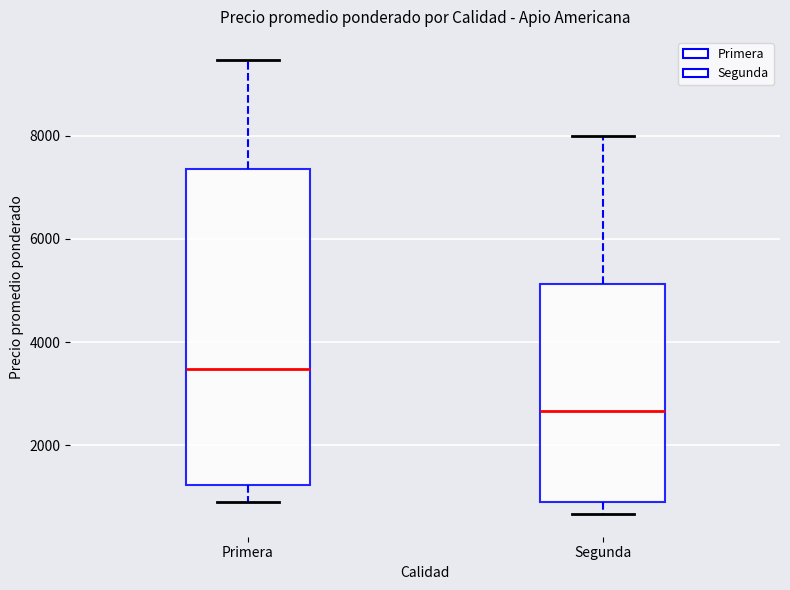

Reading left to right, transcribe this box plot: for each box, give where its median line is, the range the box spans, and where its two whiskers end, as read against the y-axis. The values are not printed on the chart, so give them approximately, as read against the axis.

Primera: median 3400, box 1200 to 7400, whiskers 800 to 9400
Segunda: median 2600, box 800 to 5200, whiskers 600 to 8000